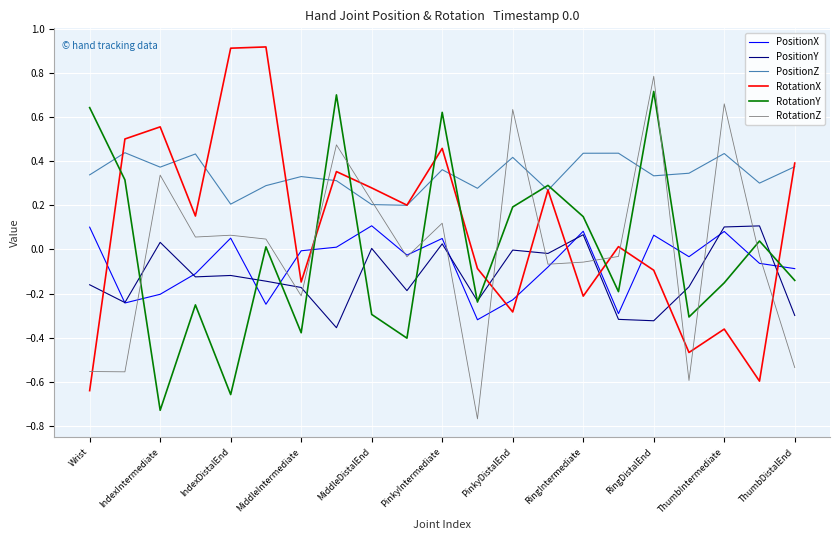

After their last crossing, which series has the higher values: PositionY or RotationX?

RotationX